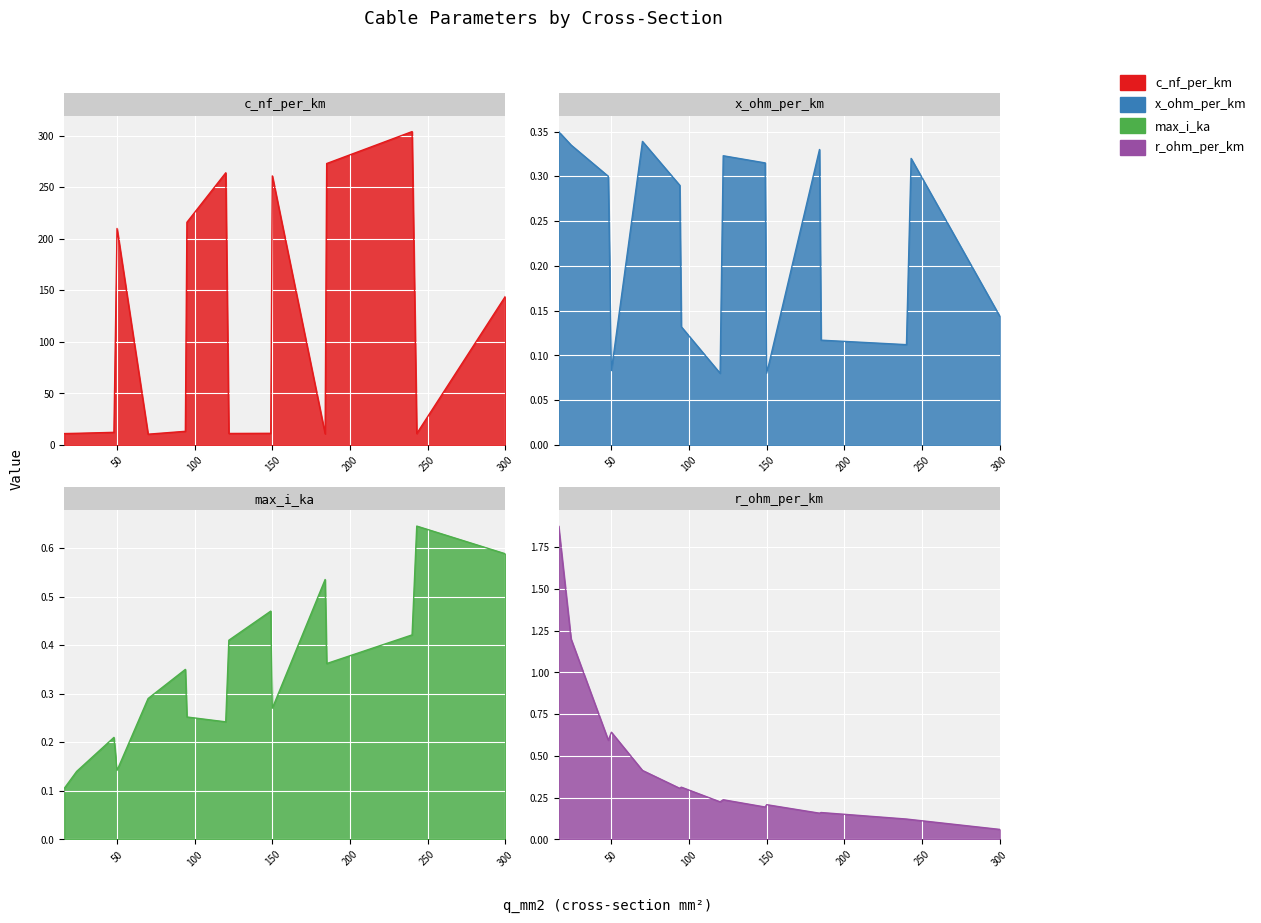

What is the difference between the maximum and minimum values in the c_nf_per_km series?

293.6